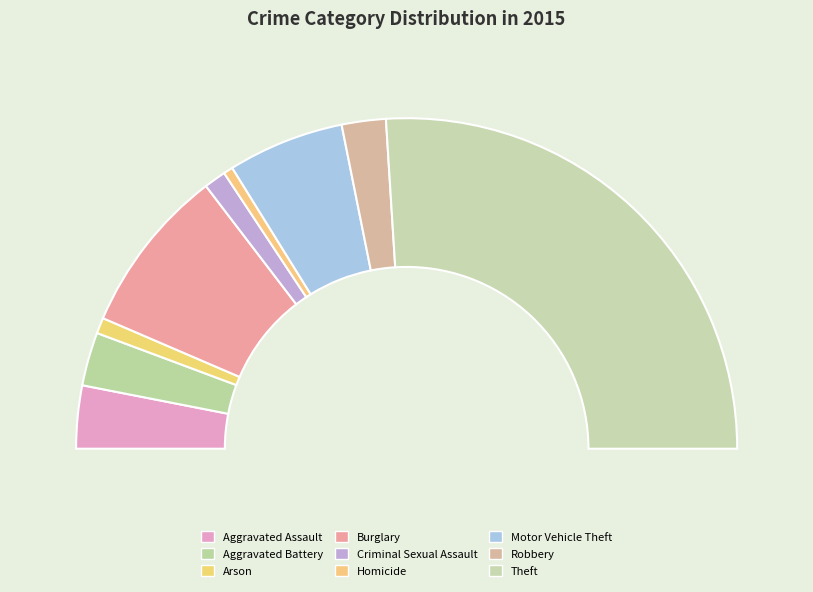

Count the number of slices in the pie.

9